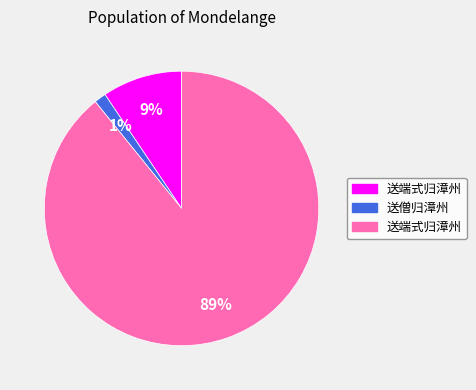

Is there a majority slice in this chart?

Yes